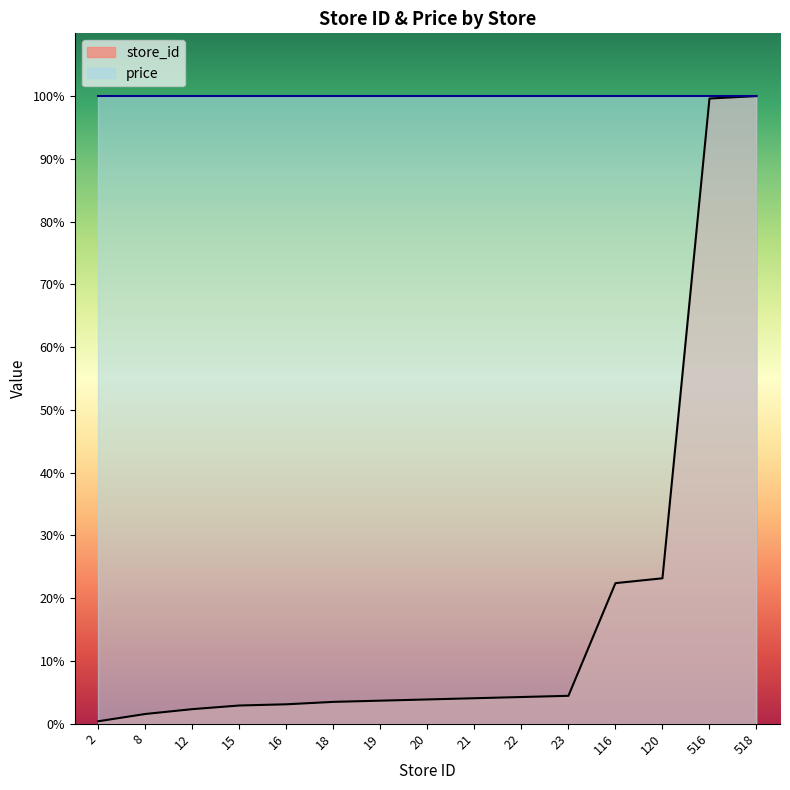

Between 518 and 23, which is larger?

518